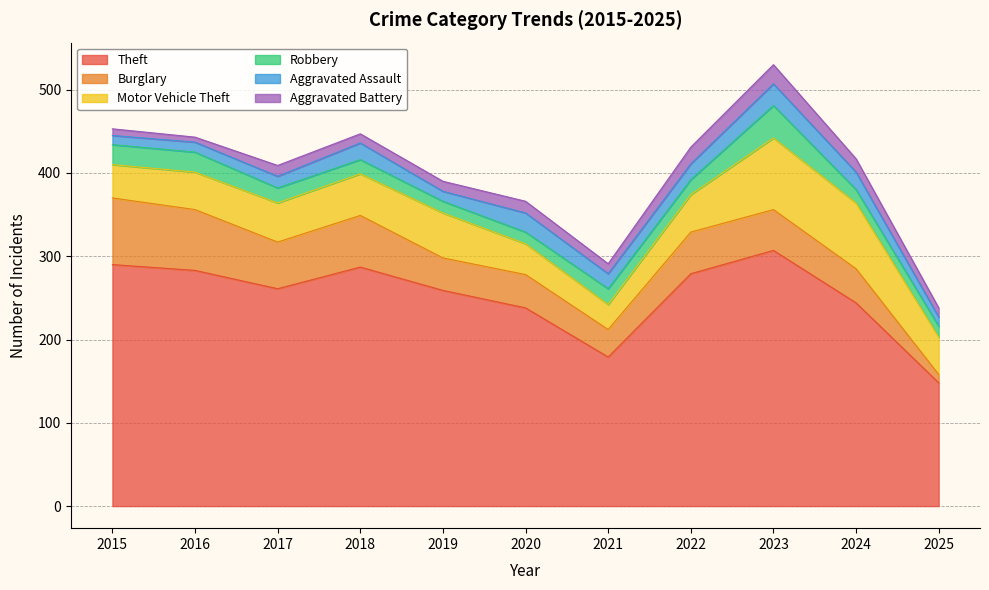

How many intersections are there between Robbery and Aggravated Assault?

8